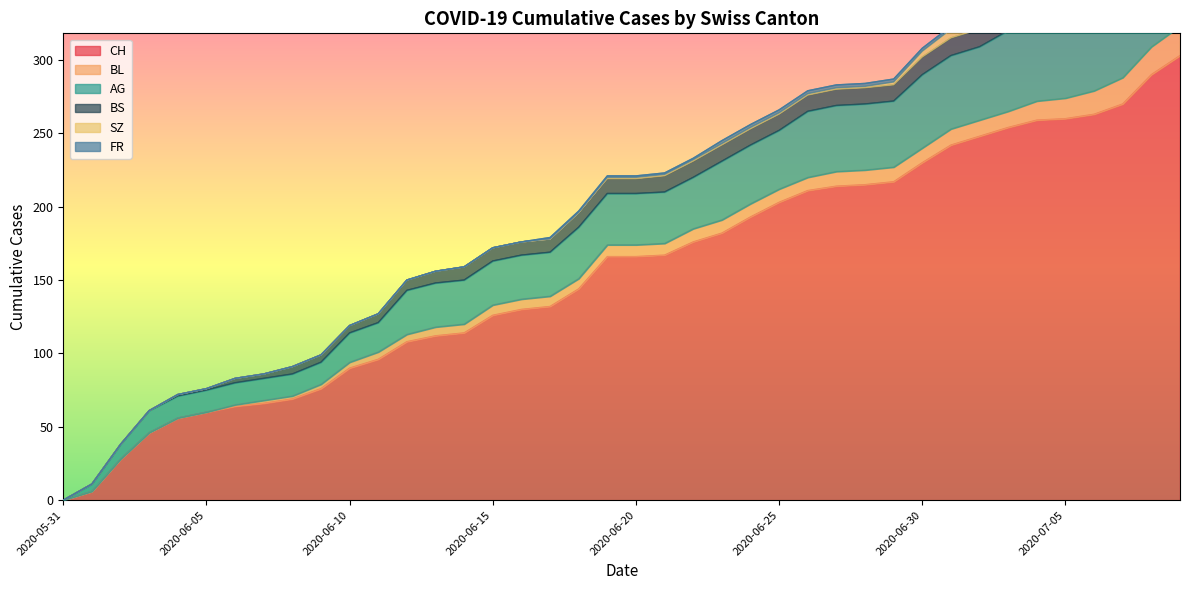

How many data points in FR are above 1?

17